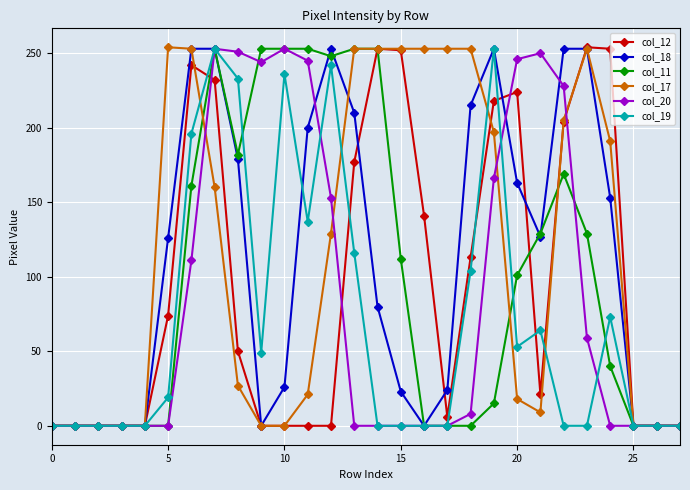

True or false: col_12 has more than 2 interior local peaks.

True